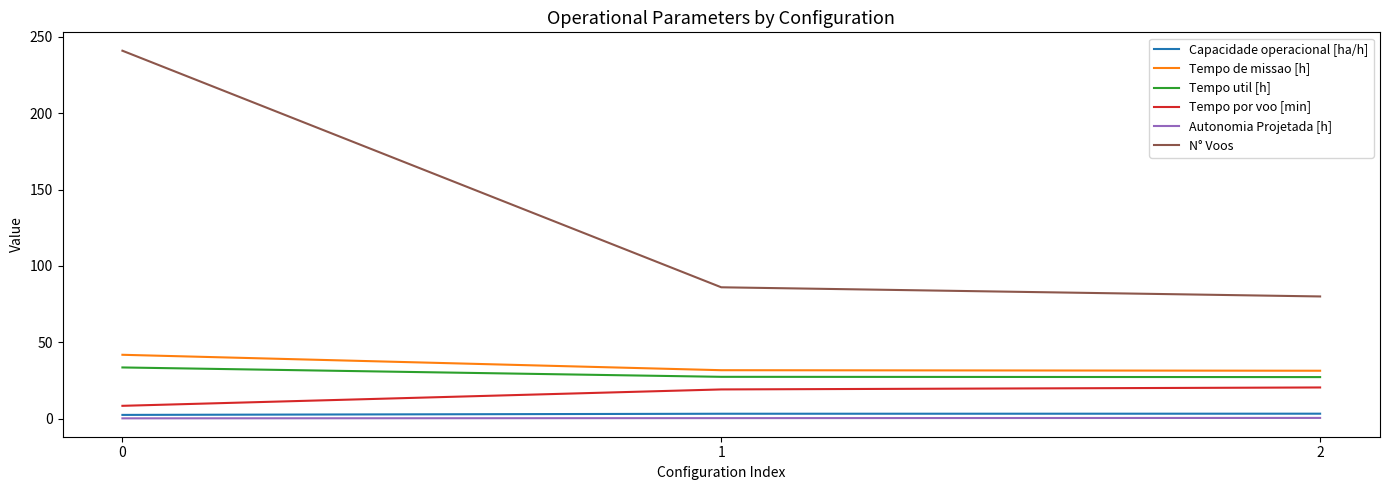

What is the average value of the Tempo util [h] series?

29.3